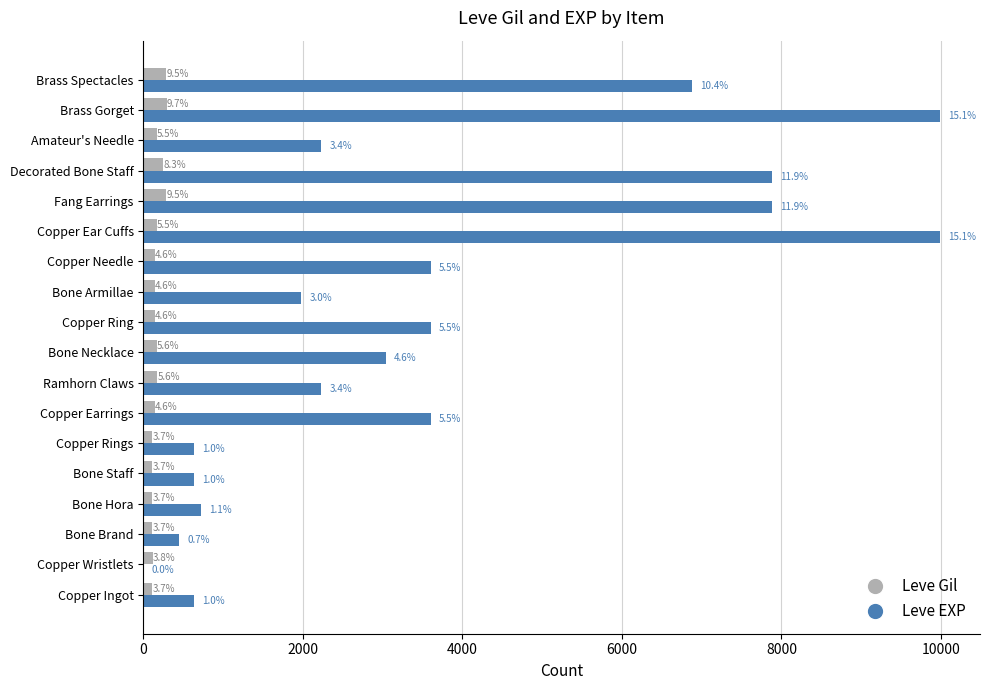

What are all the series names shown in the legend?

Leve Gil, Leve EXP